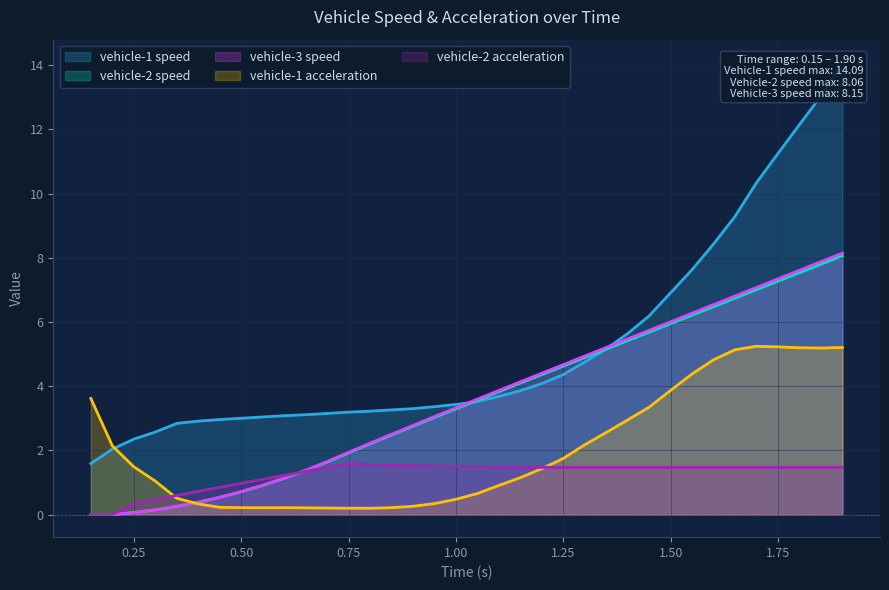

What is the maximum value shown in the chart?

14.1